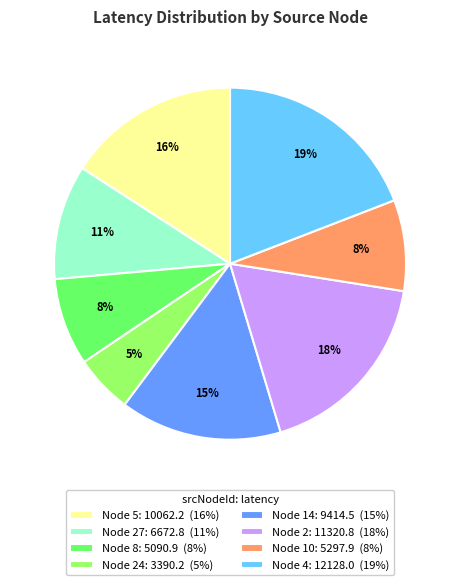

Does any single category account for the majority?

No